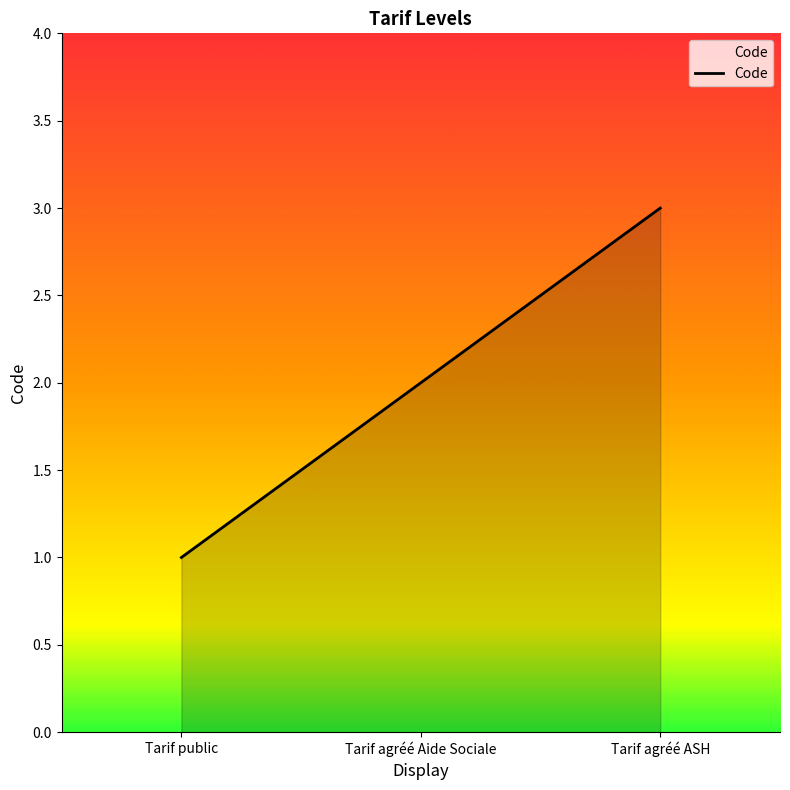

Rank the categories by value from lowest to highest.

Tarif public, Tarif agréé Aide Sociale, Tarif agréé ASH